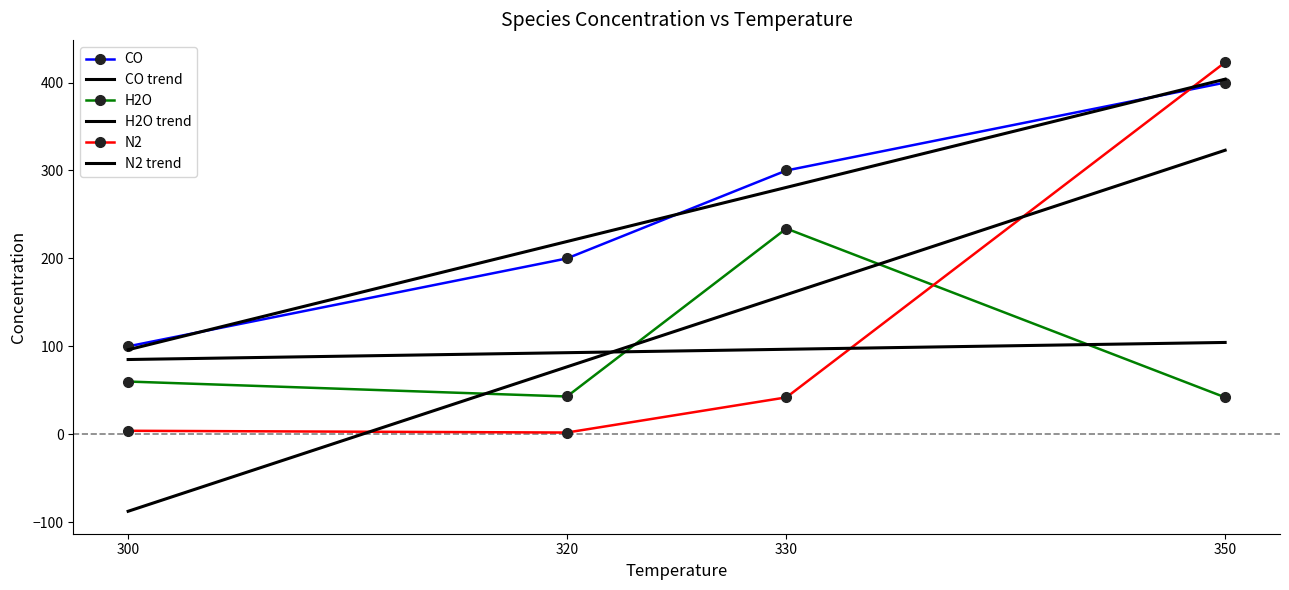

What is the value of the H2O trend point at the 4th from the left?

104.5